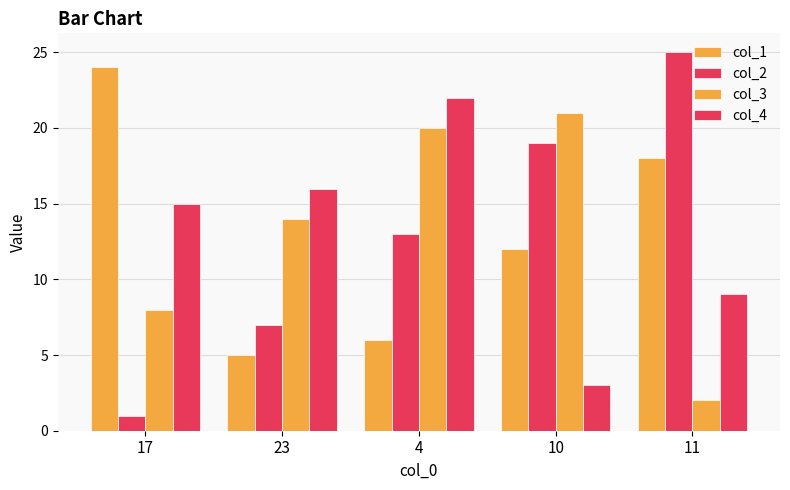

Reading left to right, list all the values displayed in this chart.

col_1: 17=24	23=5	4=6	10=12	11=18
col_2: 17=1	23=7	4=13	10=19	11=25
col_3: 17=8	23=14	4=20	10=21	11=2
col_4: 17=15	23=16	4=22	10=3	11=9